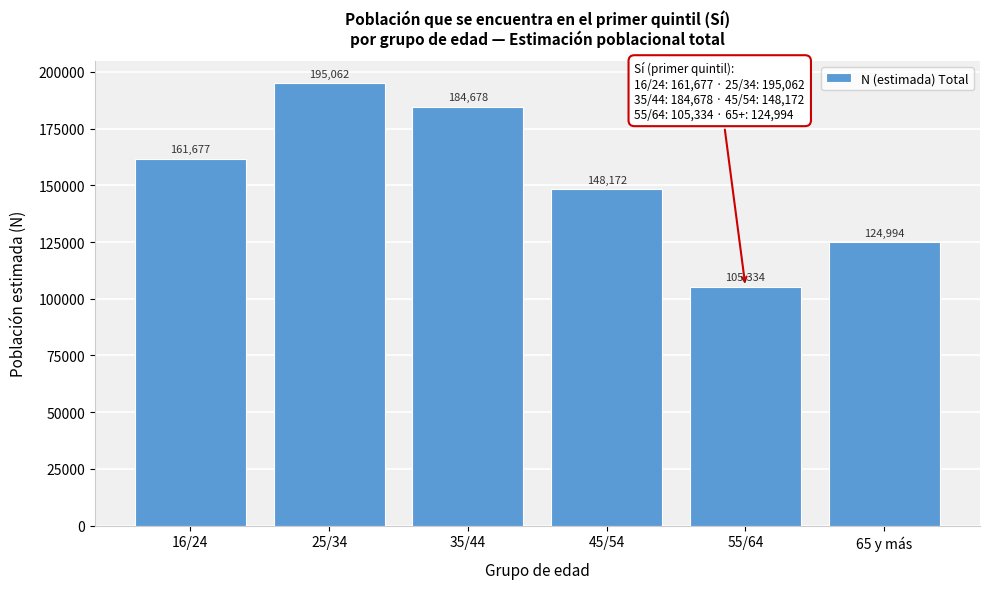

Reading left to right, what are all the values shown in this chart?

16/24=161677	25/34=195062	35/44=184678	45/54=148172	55/64=105334	65 y más=124994